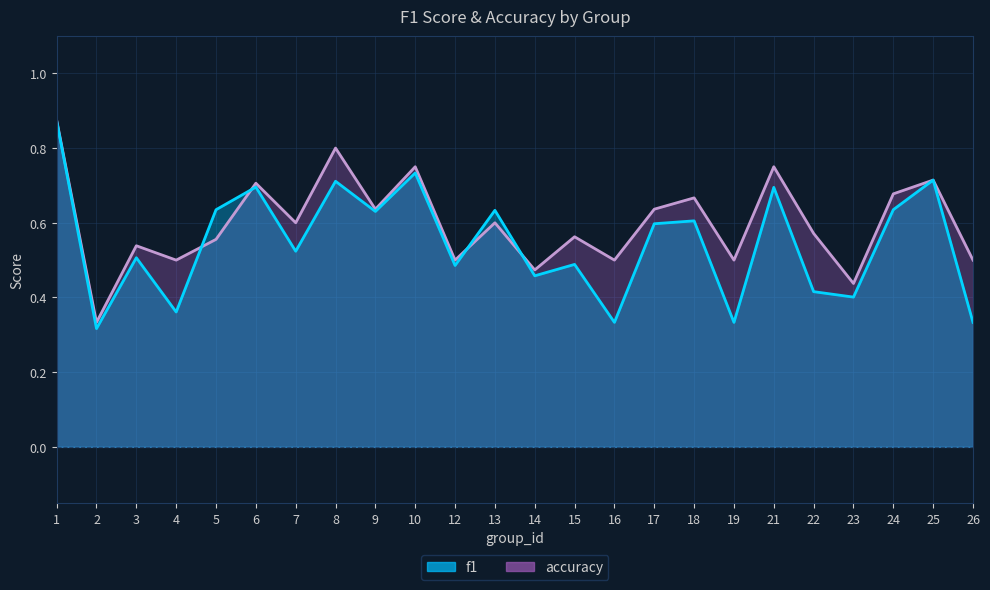

What is the value of the accuracy point at the 19th from the left?

0.8